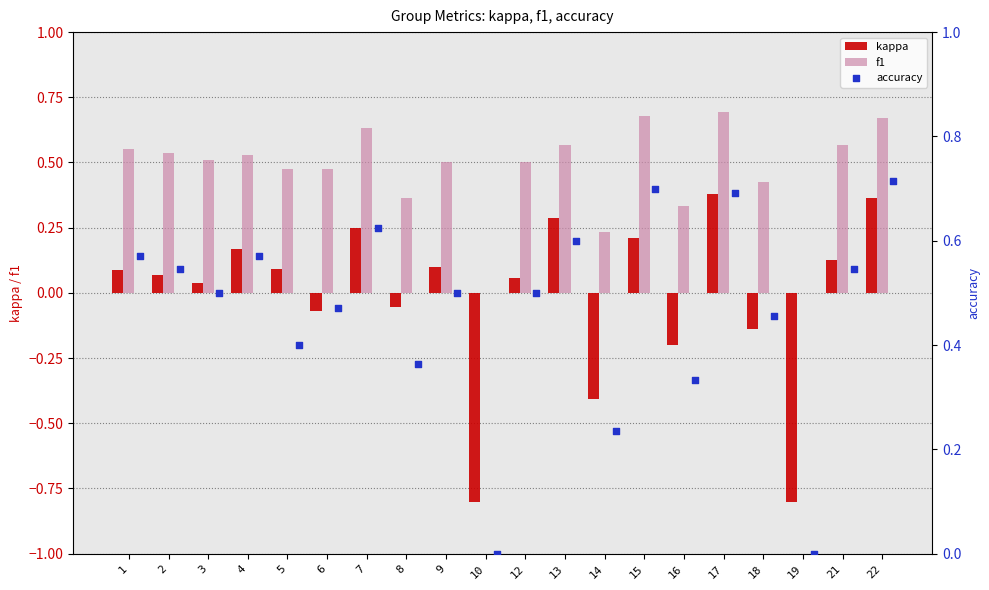

Which series has the widest spread of Y values?

kappa